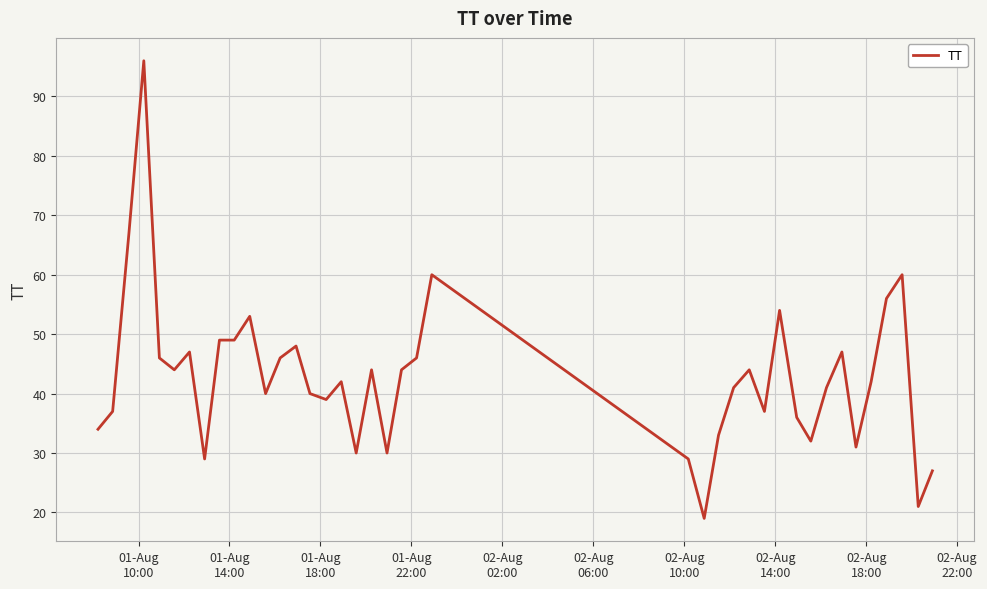

What is the smallest value displayed?

19